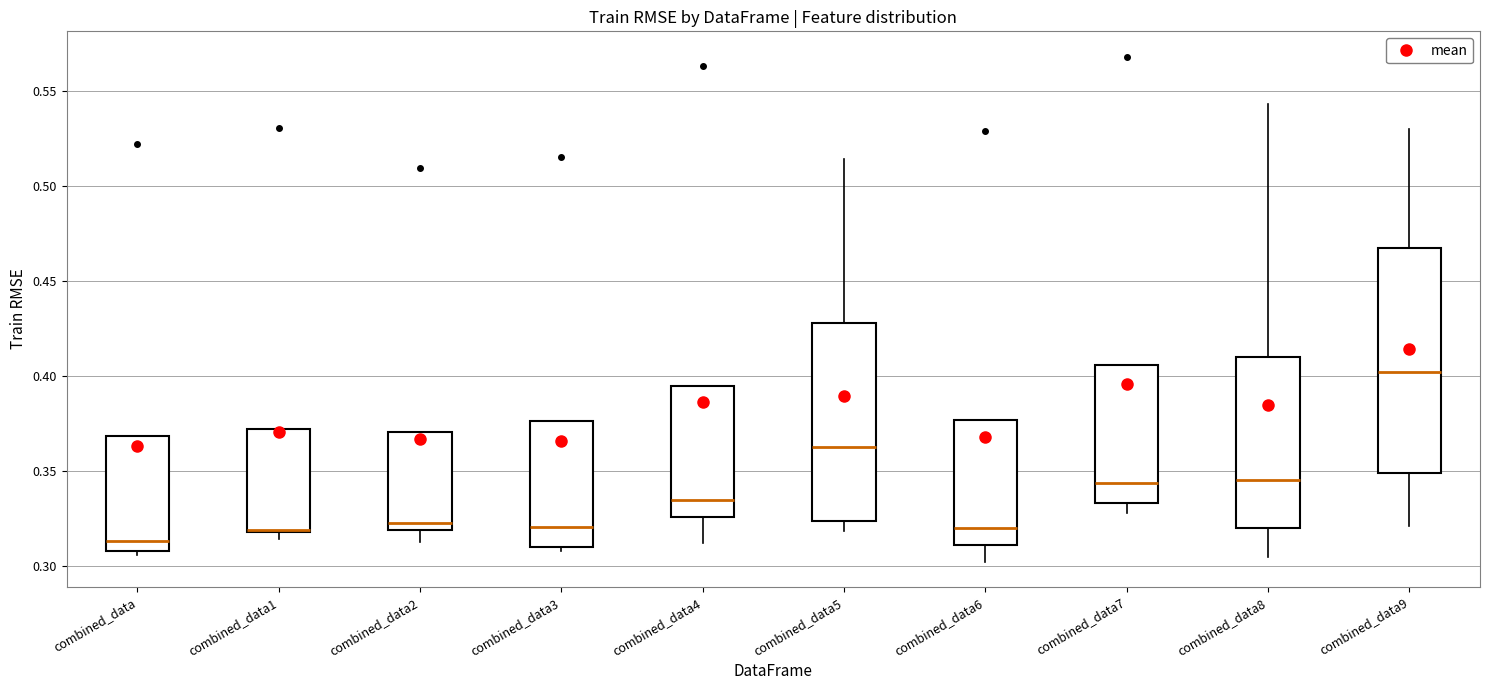

Reading left to right, transcribe this box plot: for each box, give where its median line is, the range the box spans, and where its two whiskers end, as read against the y-axis. The values are not printed on the chart, so give them approximately, as read against the axis.

combined_data: median 0.315, box 0.310 to 0.370, whiskers 0.305 to 0.370
combined_data1: median 0.320, box 0.320 to 0.370, whiskers 0.315 to 0.370
combined_data2: median 0.325, box 0.320 to 0.370, whiskers 0.315 to 0.370
combined_data3: median 0.320, box 0.310 to 0.375, whiskers 0.310 (just below the box's lower edge) to 0.375
combined_data4: median 0.335, box 0.325 to 0.395, whiskers 0.310 to 0.395
combined_data5: median 0.365, box 0.325 to 0.430, whiskers 0.320 to 0.515
combined_data6: median 0.320, box 0.310 to 0.375, whiskers 0.300 to 0.375
combined_data7: median 0.345, box 0.335 to 0.405, whiskers 0.330 to 0.405
combined_data8: median 0.345, box 0.320 to 0.410, whiskers 0.305 to 0.545
combined_data9: median 0.400, box 0.350 to 0.470, whiskers 0.320 to 0.530